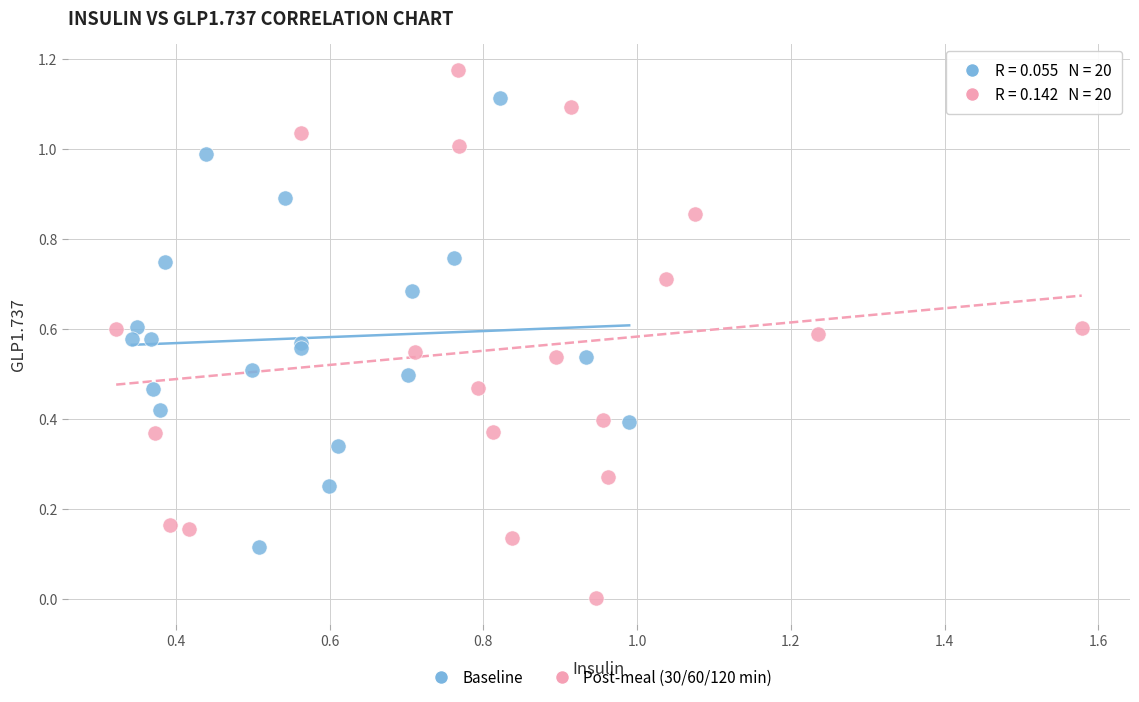

Which series contains the highest Y value?

Post-meal (30/60/120 min)